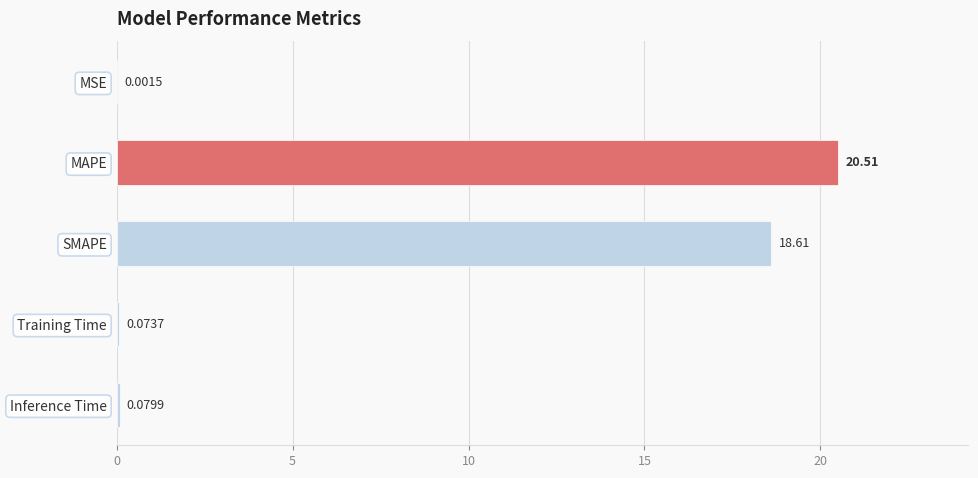

At which label is the value closest to 10?

SMAPE